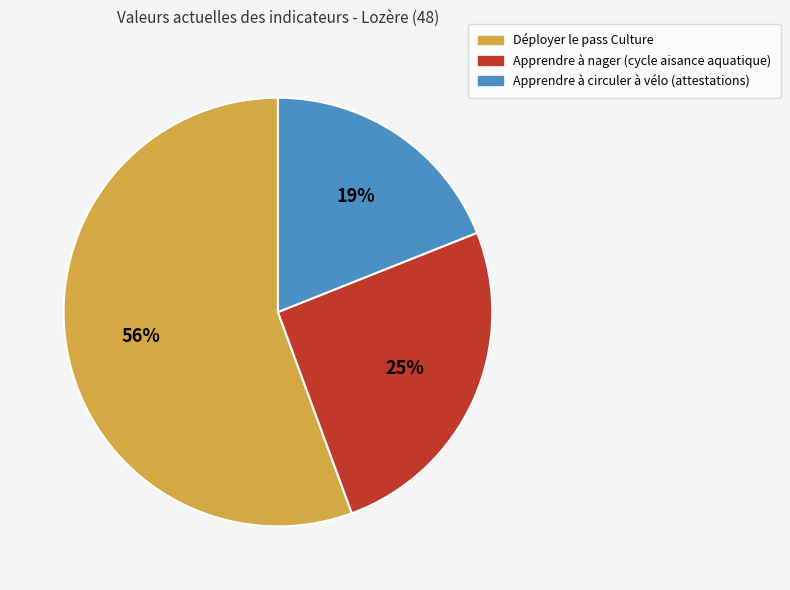

Combined, do Apprendre à circuler à vélo (attestations) and Déployer le pass Culture account for over 50%?

Yes